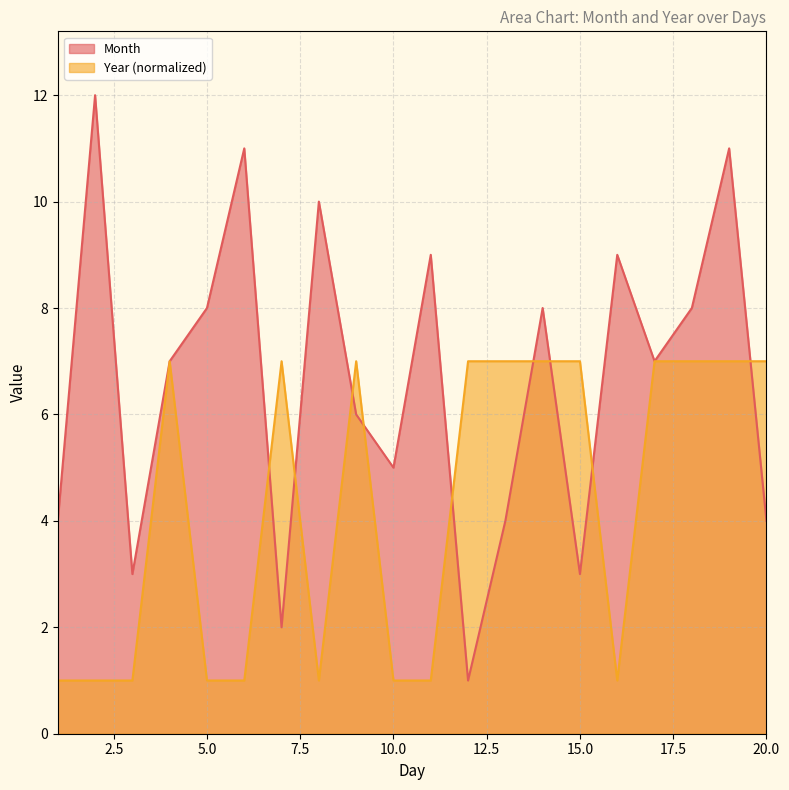

How many series are shown in this chart?

2